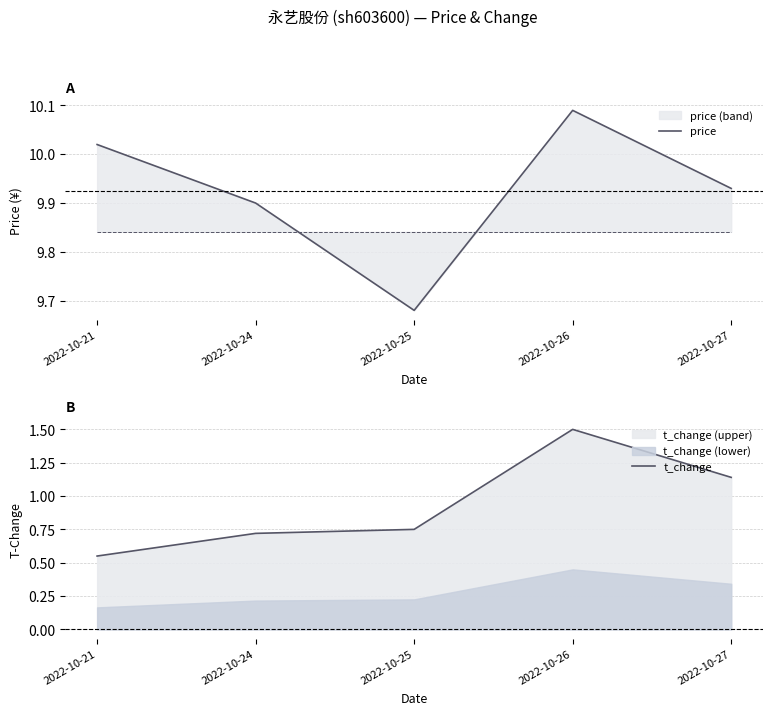

Which label corresponds to the smallest value in the chart?

2022-10-21